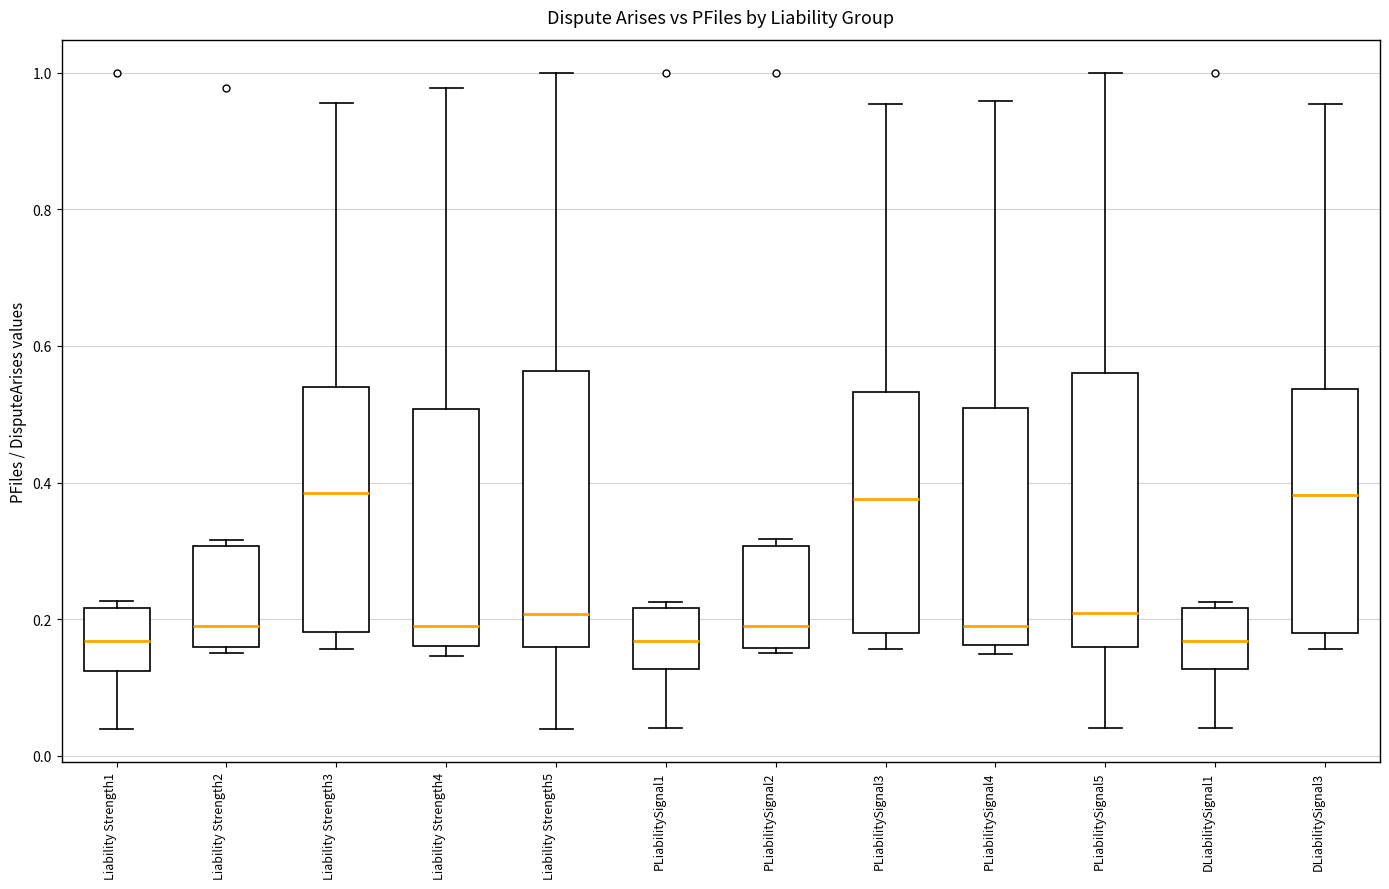

Reading left to right, read every box against the y-axis: the position of its median line, the range the box covers, and the ends of its whiskers. The values are not printed on the chart, so give them approximately, as read against the axis.

Liability Strength1: median 0.16, box 0.12 to 0.22, whiskers 0.04 to 0.22 (just above the box's upper edge)
Liability Strength2: median 0.20, box 0.16 to 0.30, whiskers 0.16 (just below the box's lower edge) to 0.32
Liability Strength3: median 0.38, box 0.18 to 0.54, whiskers 0.16 to 0.96
Liability Strength4: median 0.20, box 0.16 to 0.50, whiskers 0.14 to 0.98
Liability Strength5: median 0.20, box 0.16 to 0.56, whiskers 0.04 to 1.00
PLiabilitySignal1: median 0.16, box 0.12 to 0.22, whiskers 0.04 to 0.22 (just above the box's upper edge)
PLiabilitySignal2: median 0.20, box 0.16 to 0.30, whiskers 0.16 (just below the box's lower edge) to 0.32
PLiabilitySignal3: median 0.38, box 0.18 to 0.54, whiskers 0.16 to 0.96
PLiabilitySignal4: median 0.20, box 0.16 to 0.50, whiskers 0.14 to 0.96
PLiabilitySignal5: median 0.20, box 0.16 to 0.56, whiskers 0.04 to 1.00
DLiabilitySignal1: median 0.16, box 0.12 to 0.22, whiskers 0.04 to 0.22 (just above the box's upper edge)
DLiabilitySignal3: median 0.38, box 0.18 to 0.54, whiskers 0.16 to 0.96